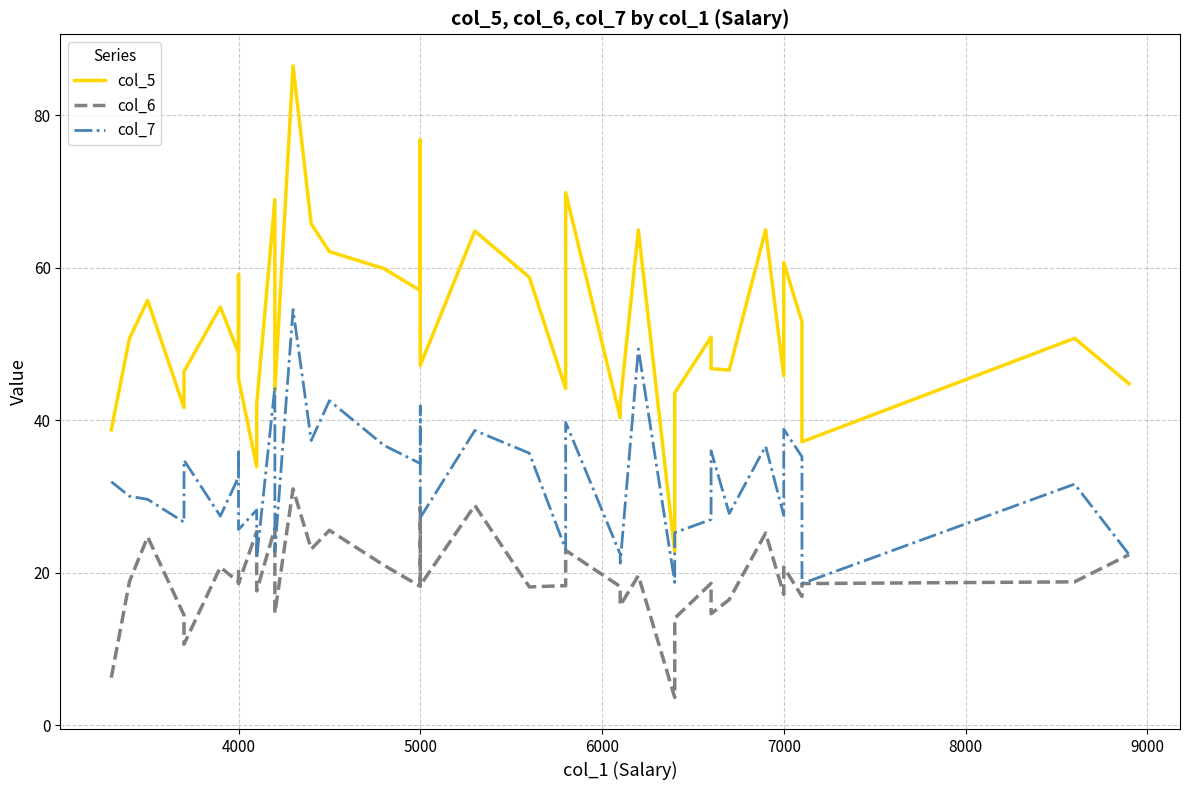

True or false: col_6 and col_5 intersect in this chart.

False